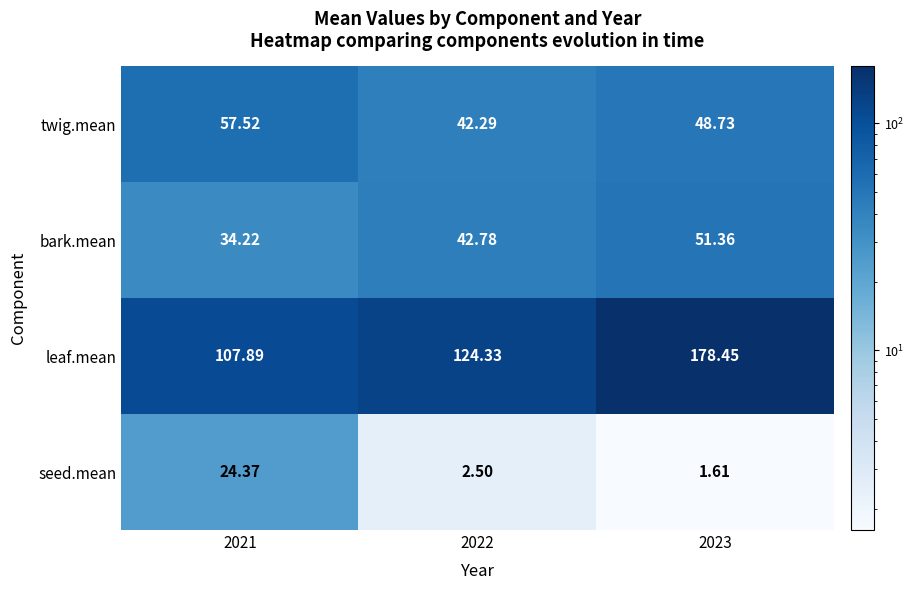

List the series in order of their peak value, lowest first.

seed.mean, bark.mean, twig.mean, leaf.mean